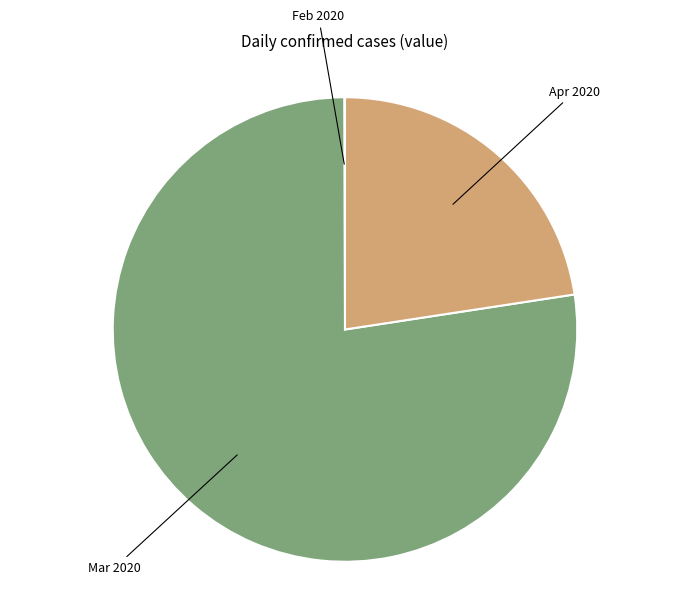

Is there any slice that represents more than half of the pie?

Yes